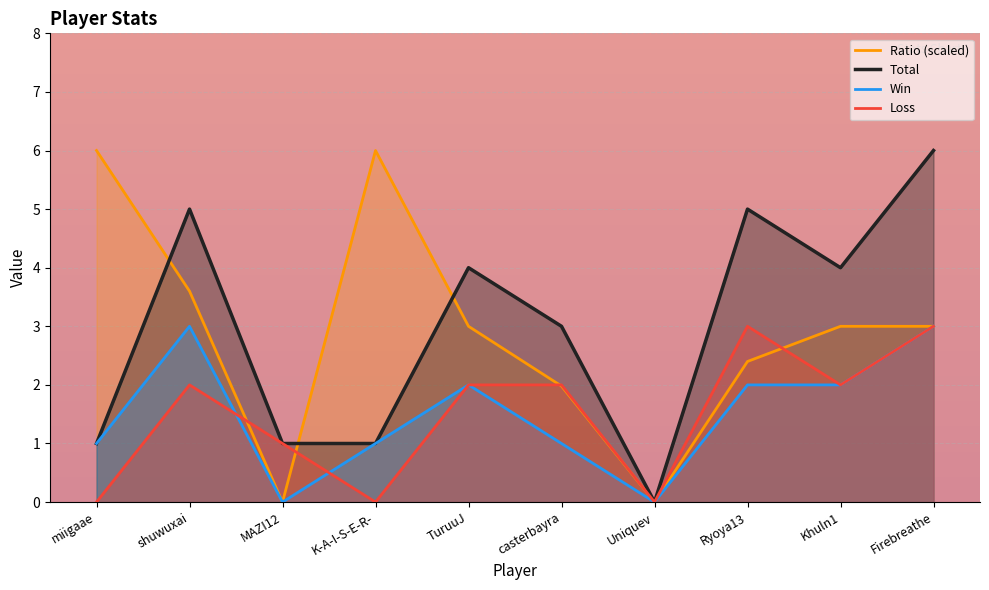

How many Loss values are between 0 and 2?

8